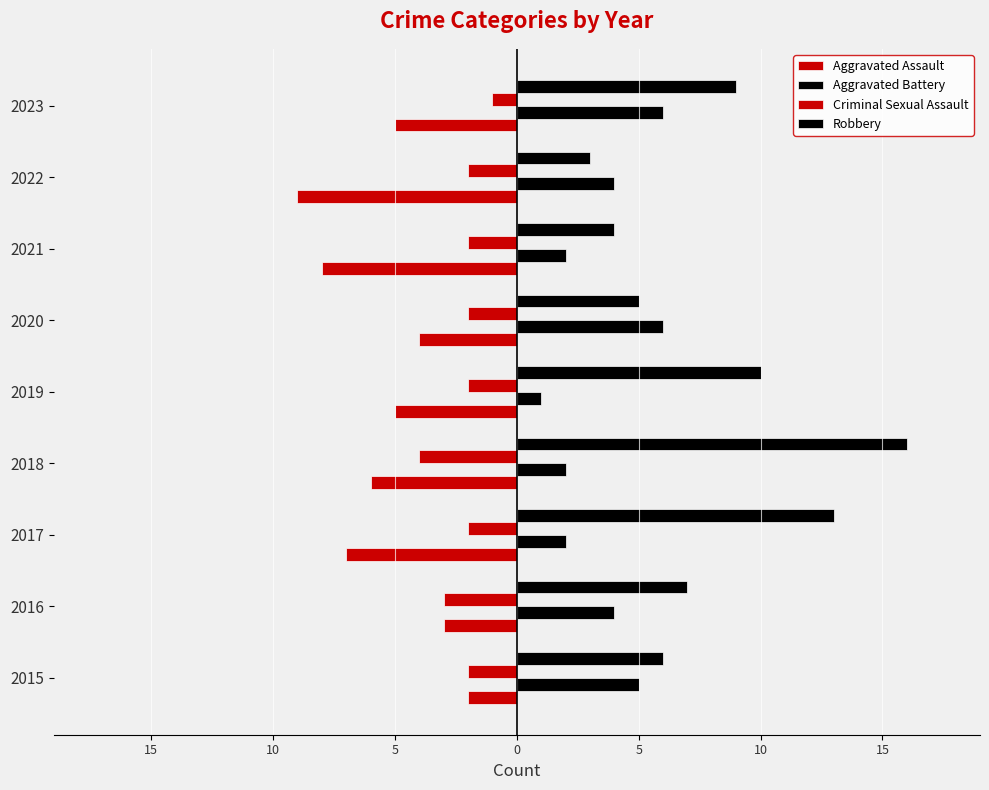

What is the difference between the maximum and minimum values in the Aggravated Assault series?

7